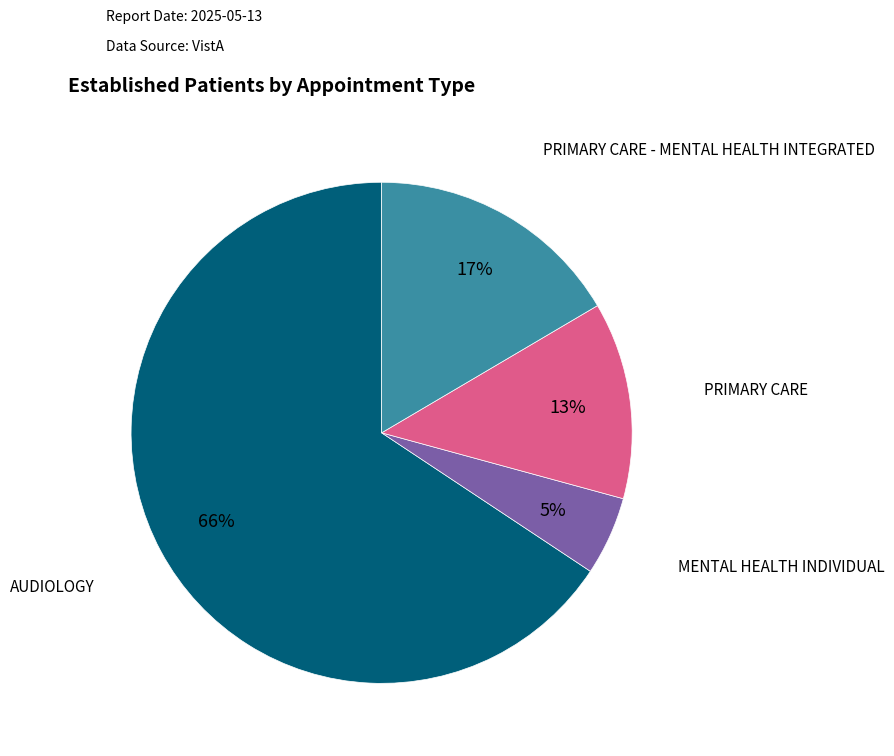

To the nearest percent, what is the average slice percentage?

25%